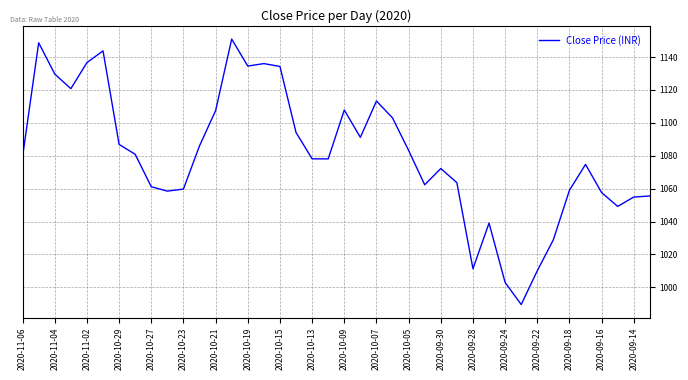

What is the greatest value displayed?

1151.0